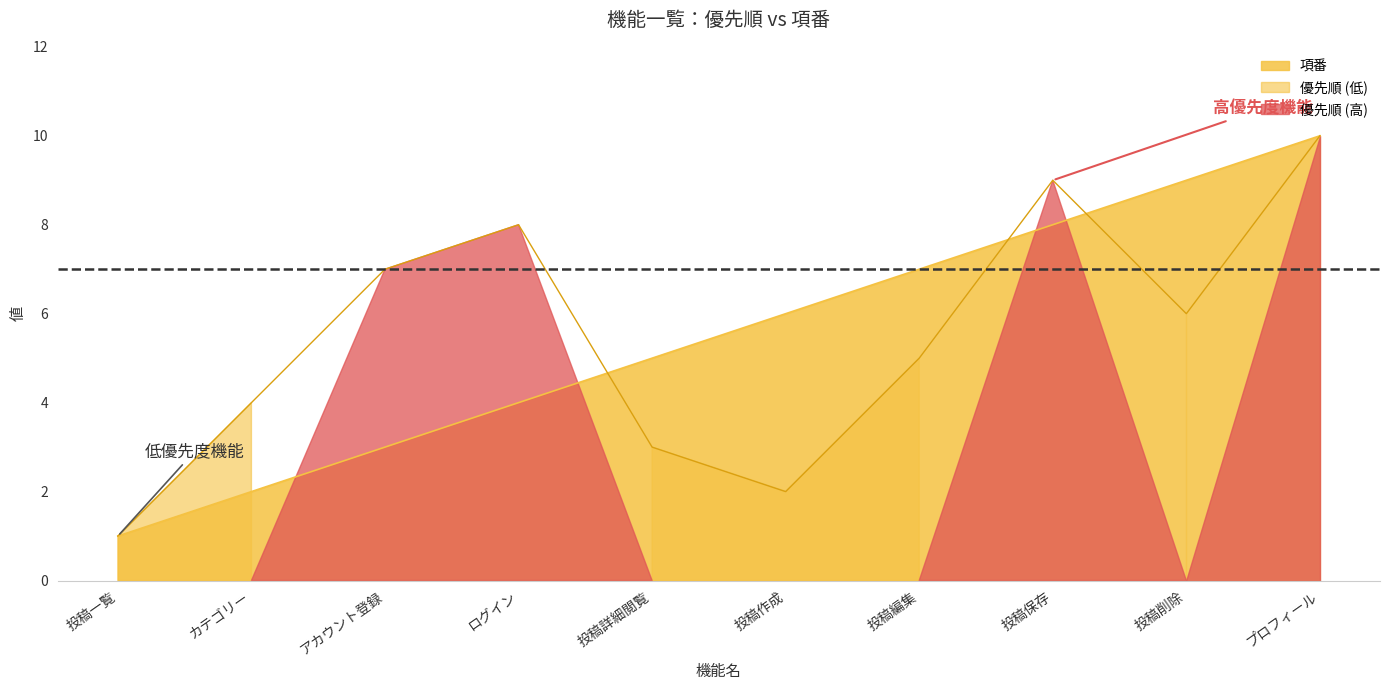

What position from the right is アカウント登録?

8